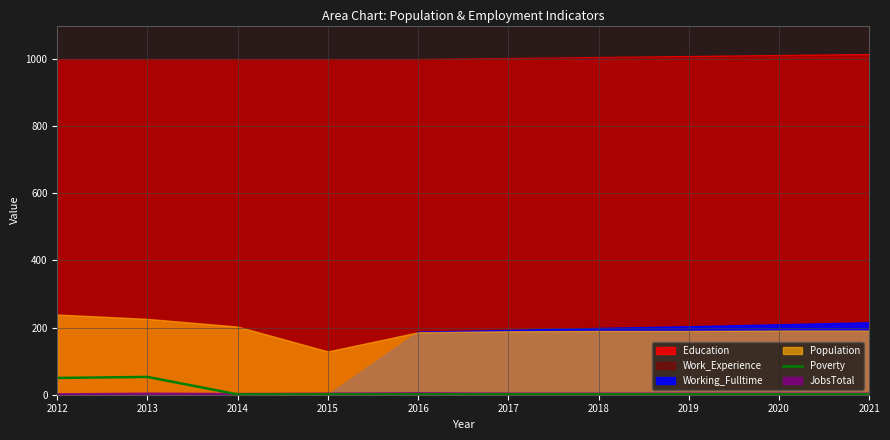

True or false: there are more than 2 points higher than both neighbors.

False